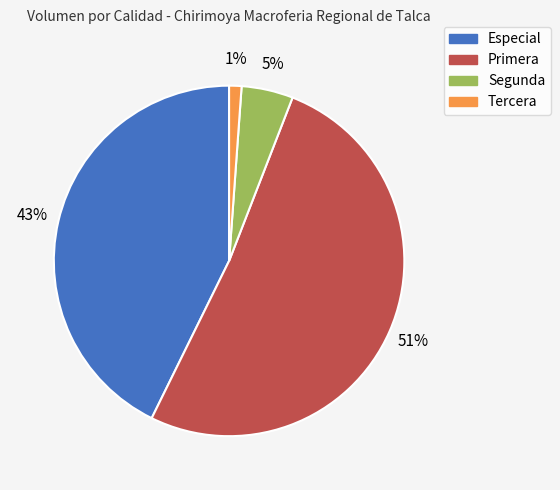

What is the smallest slice in the pie chart?

Tercera